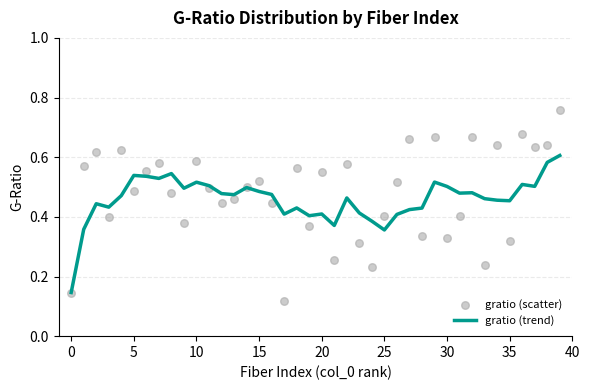

Which series has the largest total across all categories?

gratio (scatter)